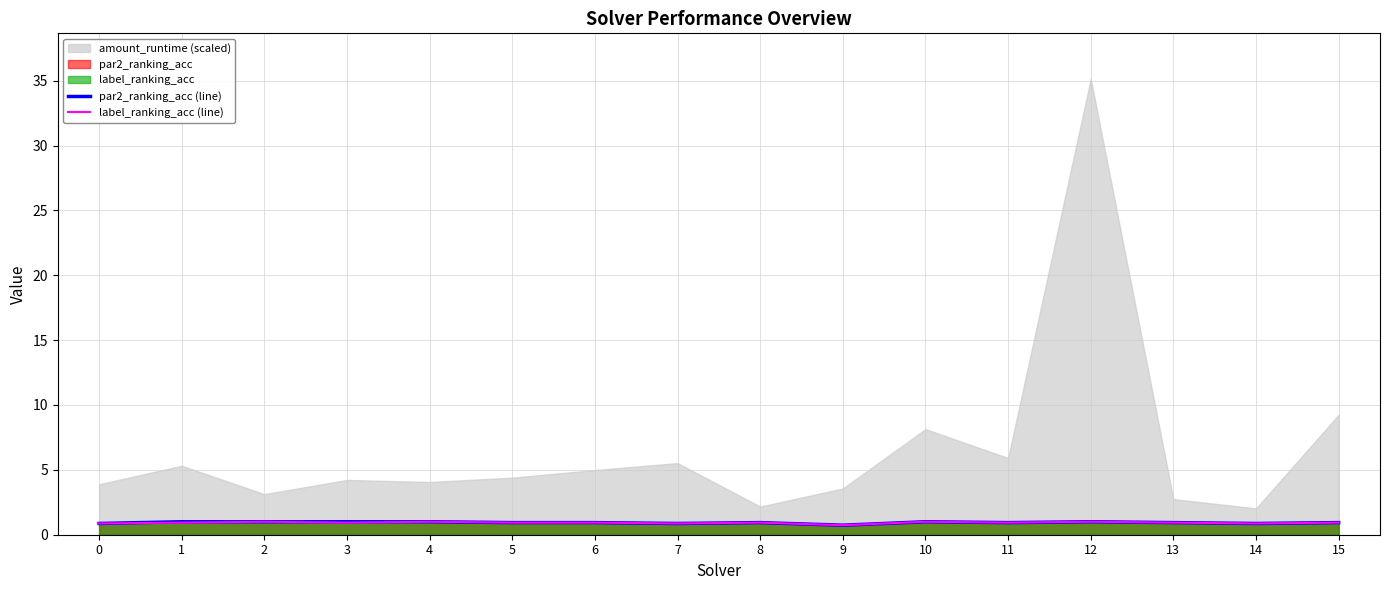

Is the value of par2_ranking_acc (line) at 1 greater than the value of label_ranking_acc (line) at 2?

No